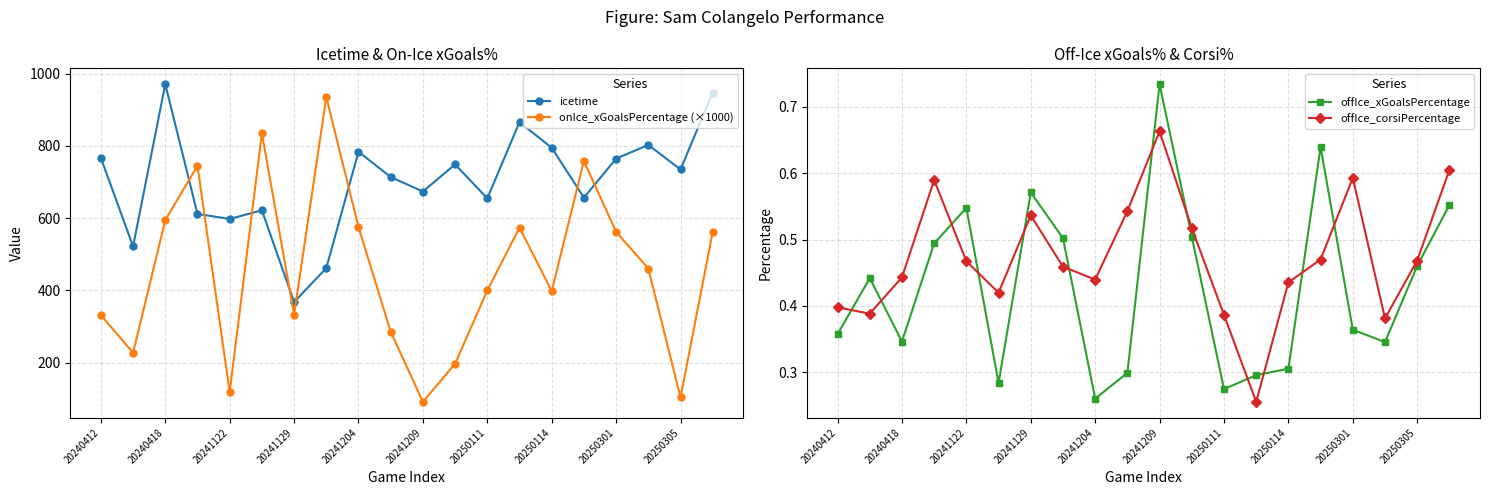

The value of offIce_xGoalsPercentage at 20240418 is 0.2. True or false?

False